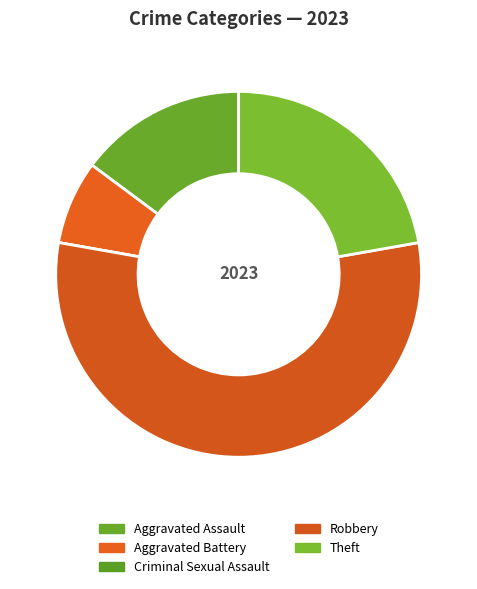

To the nearest percent, what is the combined percentage of Aggravated Battery and Robbery?

63%